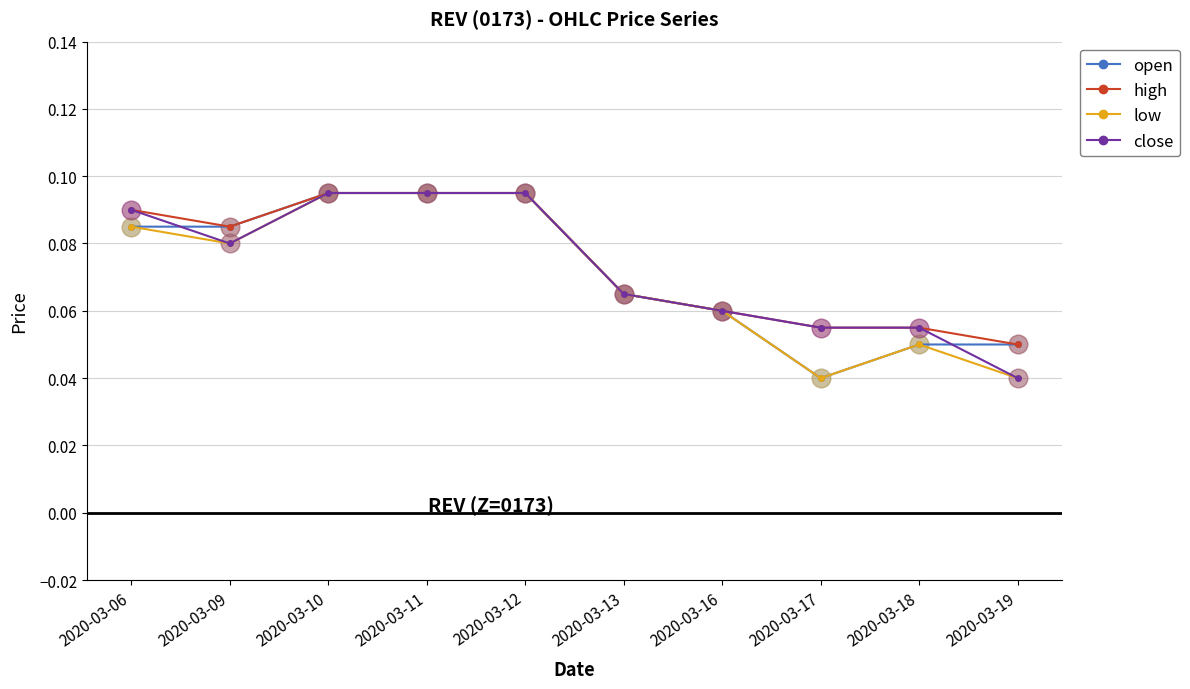

How many close values are between 0 and 1?

10